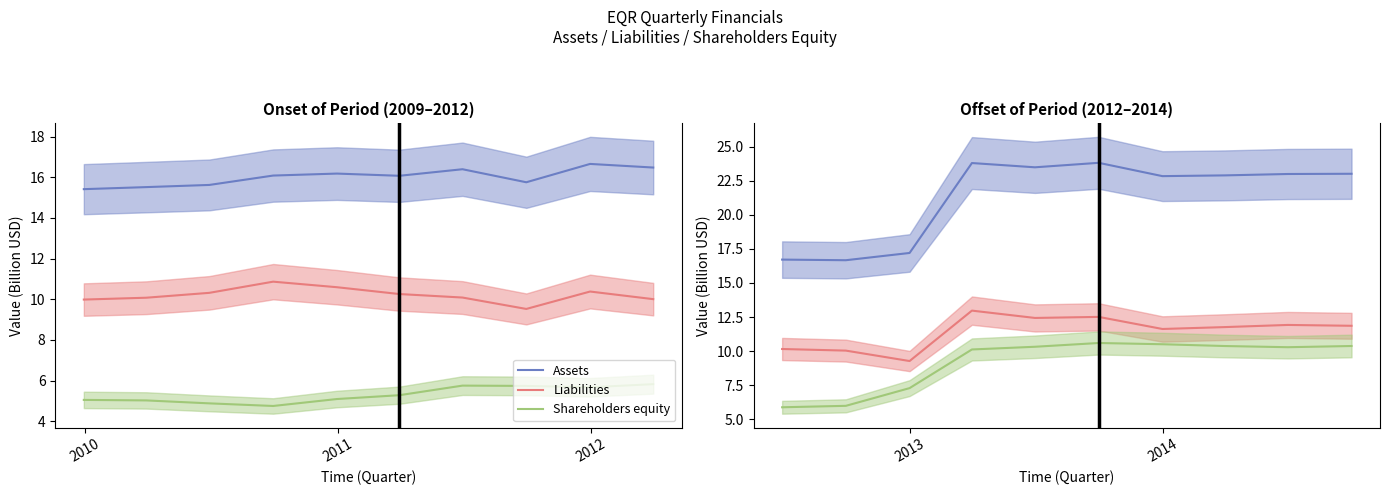

What is the value of the Liabilities point at the 2nd from the left?

10.0